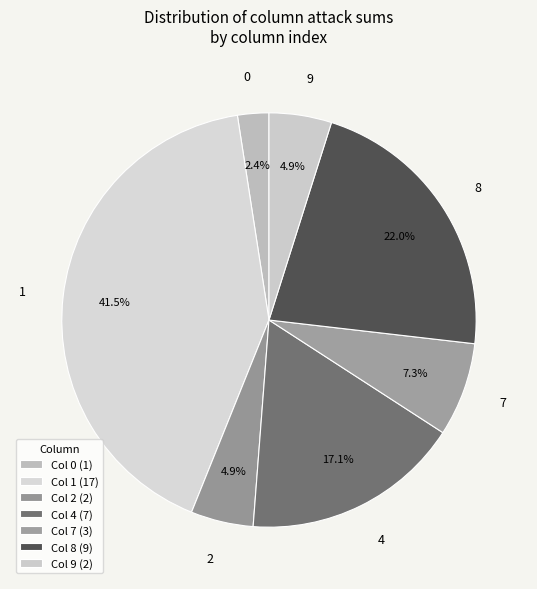

Does 0 represent more than half of the total?

No